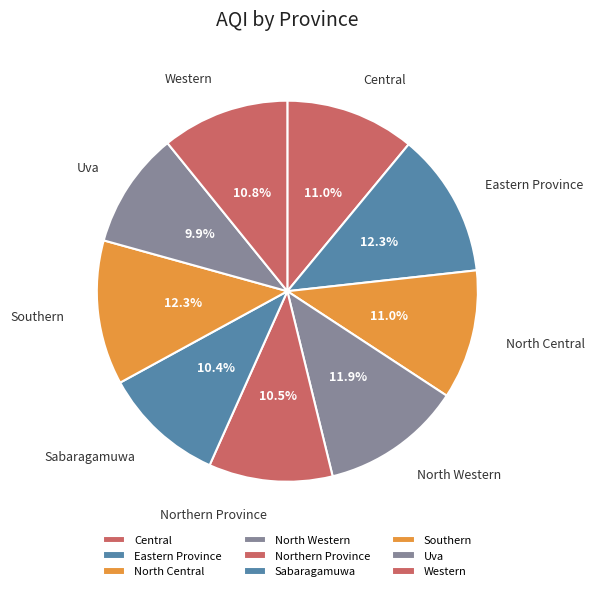

What percentage is NOT represented by Western?

89.2%